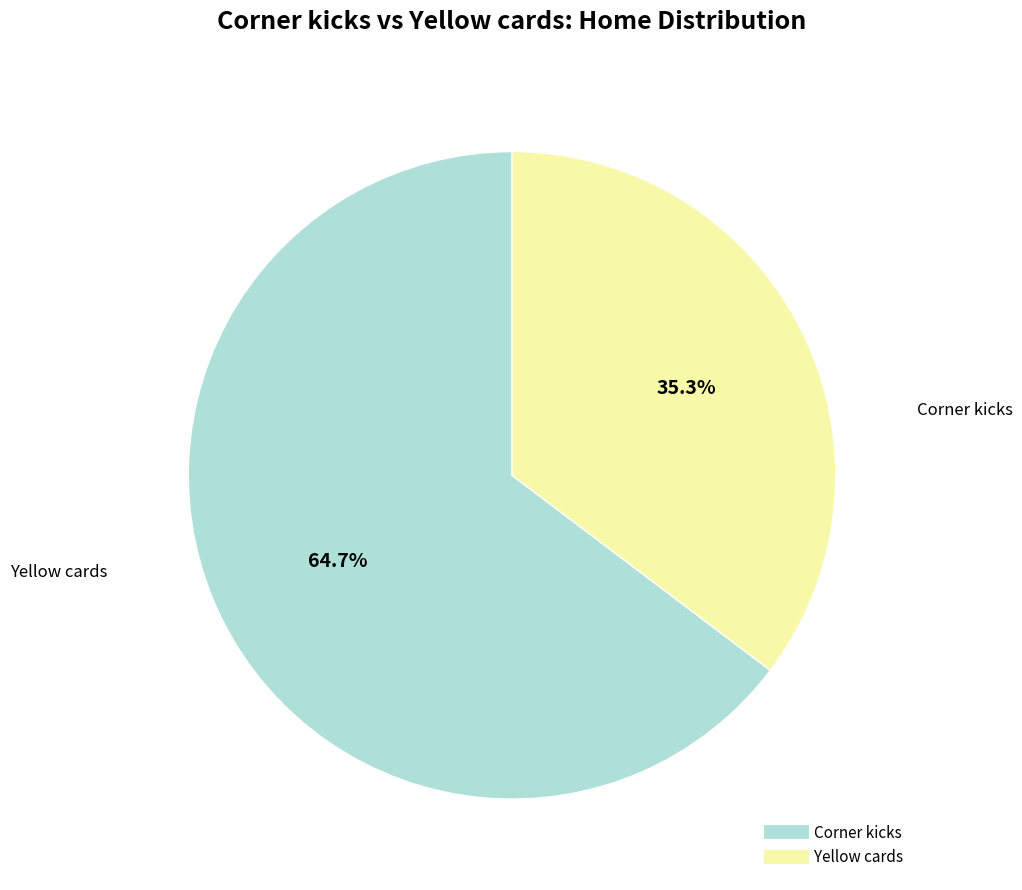

How many slices are in this pie chart?

2